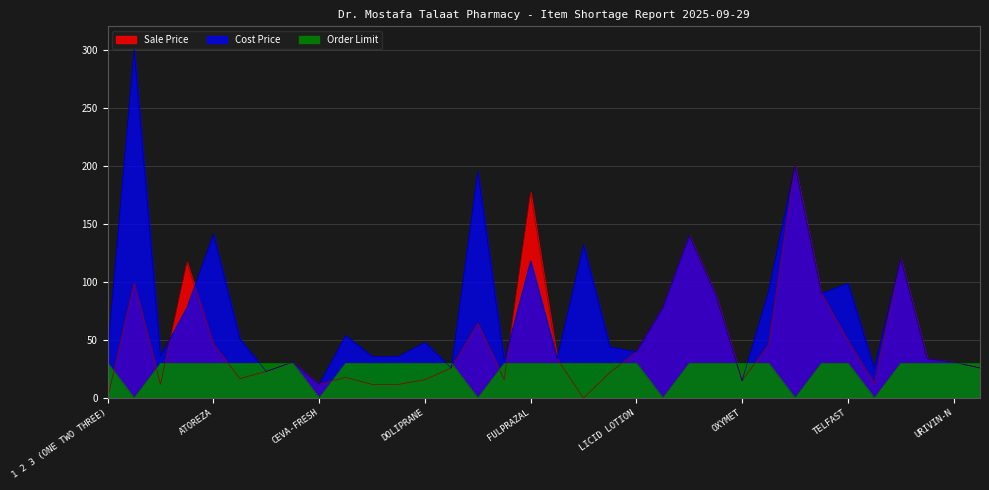

Where is Sale Price nearest to the value 100?

AM GINKO TAB